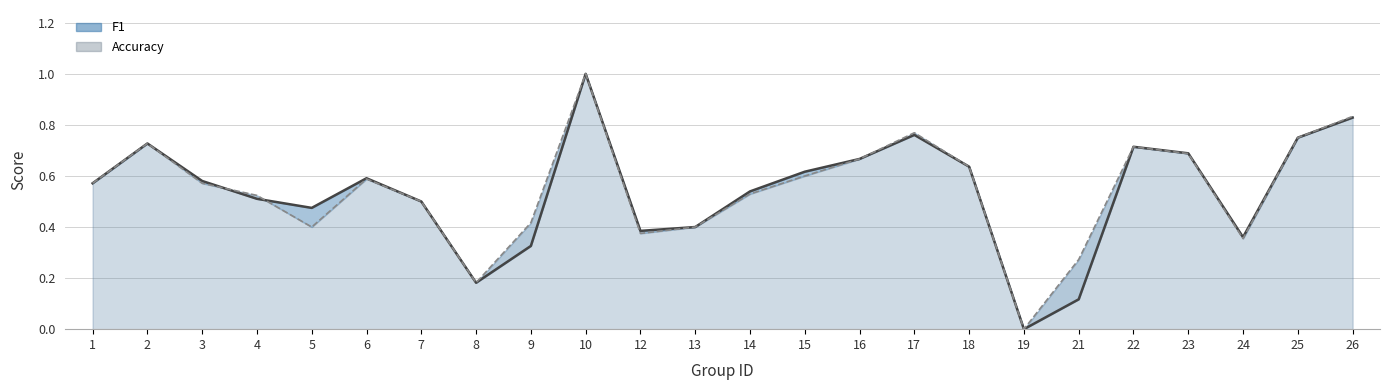

Is it true that Accuracy equals 0.5 at 14?

True